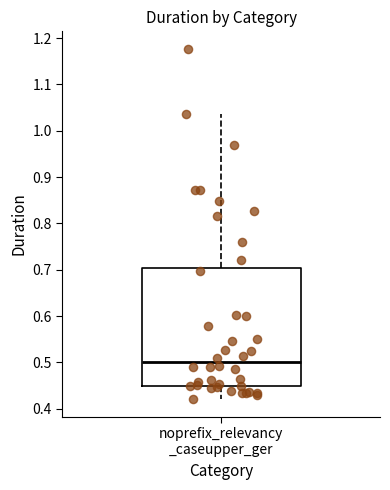

Transcribe this box plot: give where the median line is, the range the box spans, and where the two whiskers end, as read against the y-axis. The values are not printed on the chart, so give them approximately, as read against the axis.

median 0.50, box 0.45 to 0.70, whiskers 0.42 to 1.04